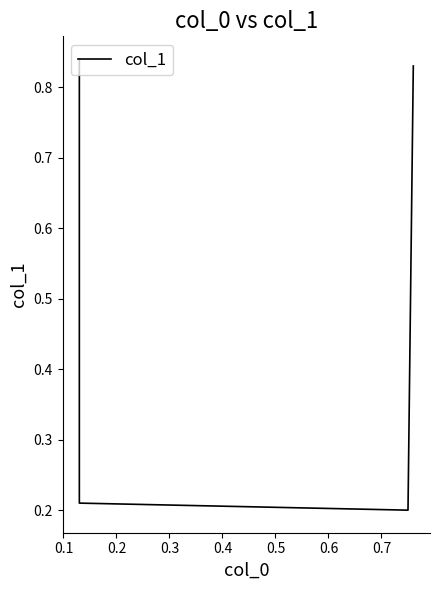

How many categories are shown in the chart?

4